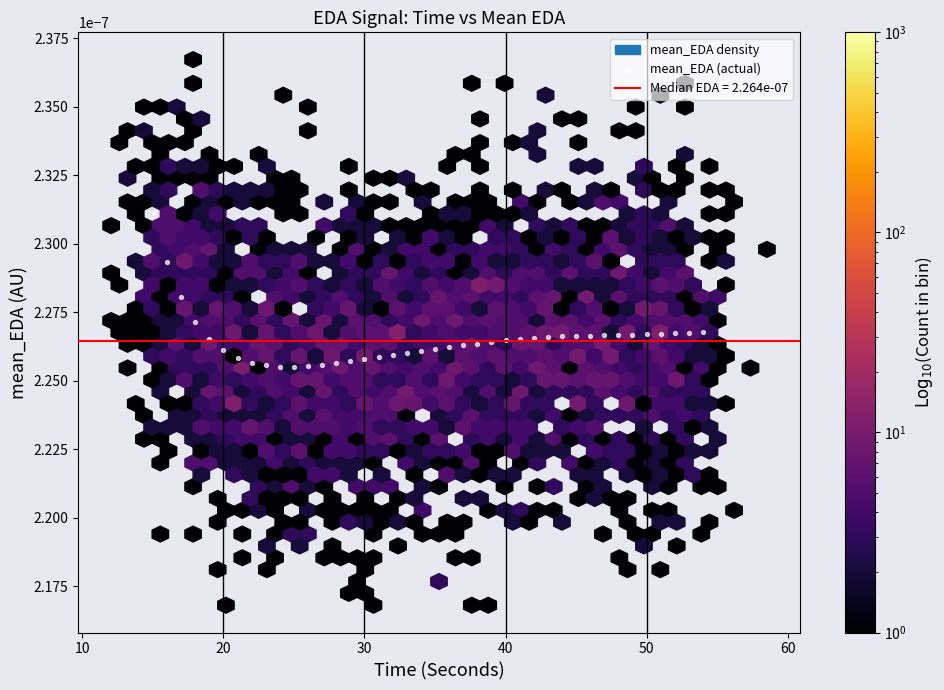

What is the range of X values (max minus min)?

39.0